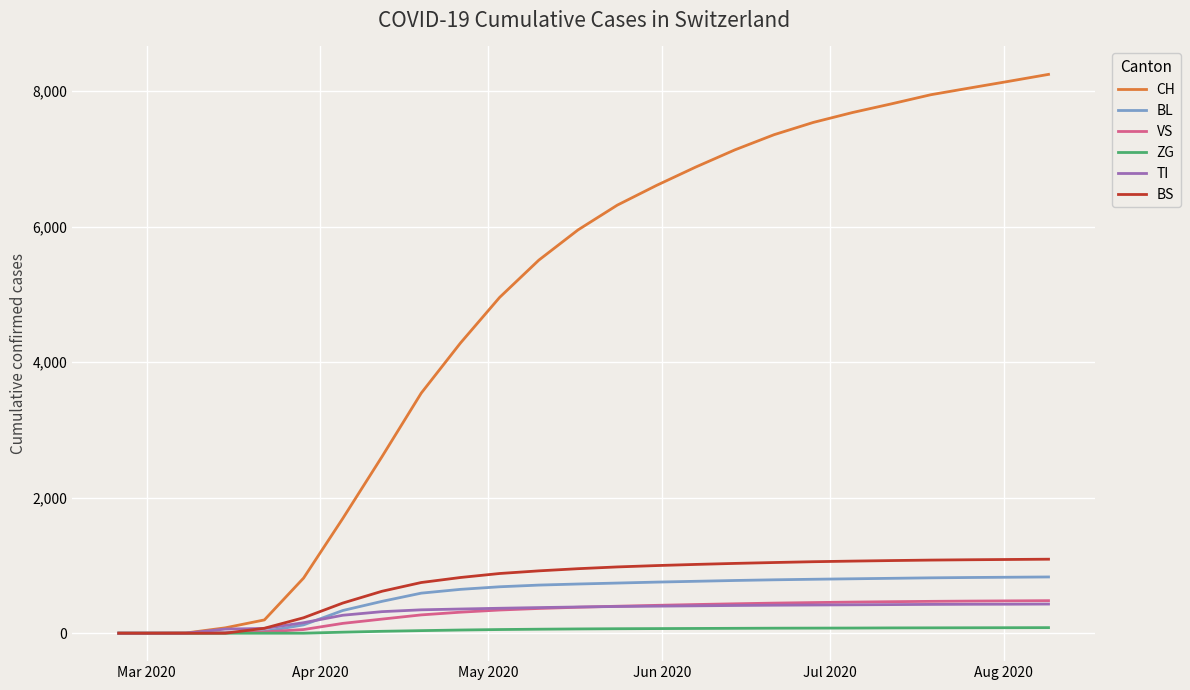

What is the maximum value shown in the chart?

8247